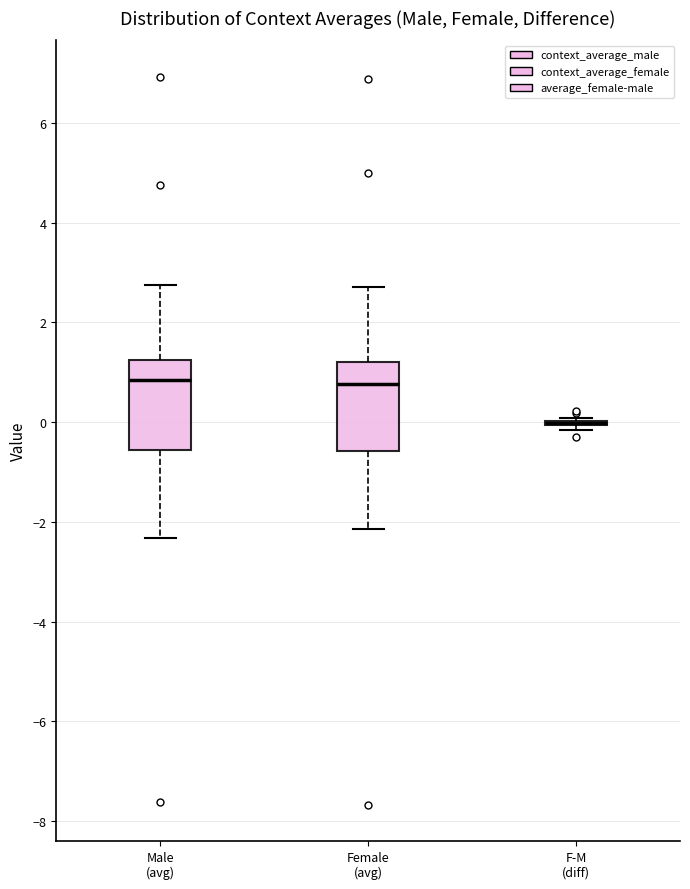

Where is the upper edge of the box for Male (avg) on the y-axis? The values are not printed on the chart, so give them approximately, as read against the axis.

1.2